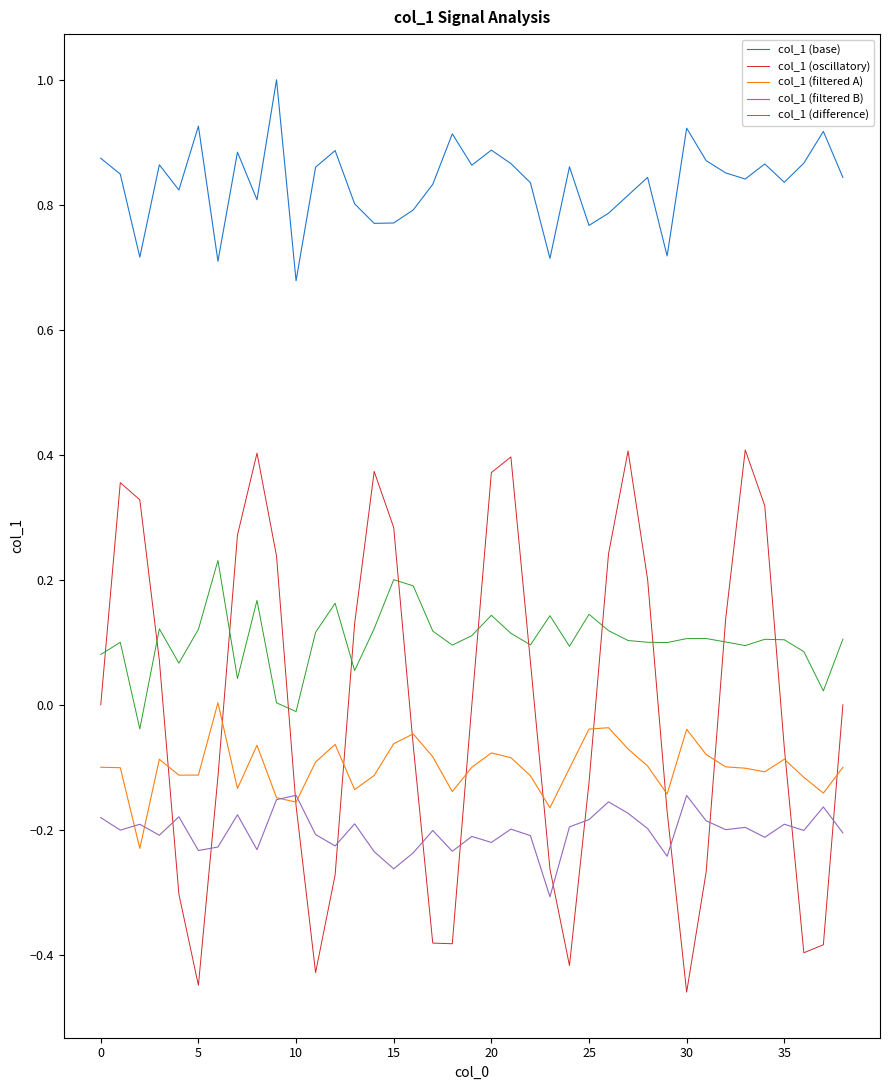

What is the highest value of the col_1 (base) series?

1.0